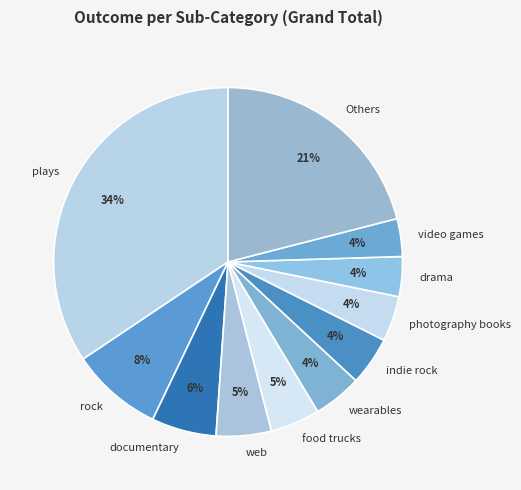

Is documentary the majority of the pie?

No